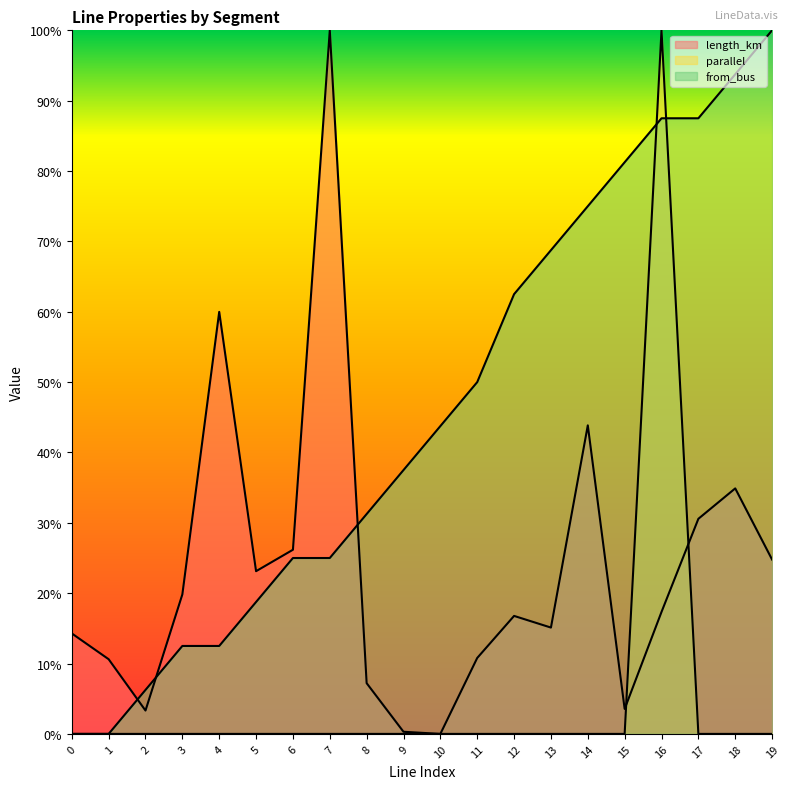

List the series in order of their overall mean, highest first.

from_bus, length_km, parallel